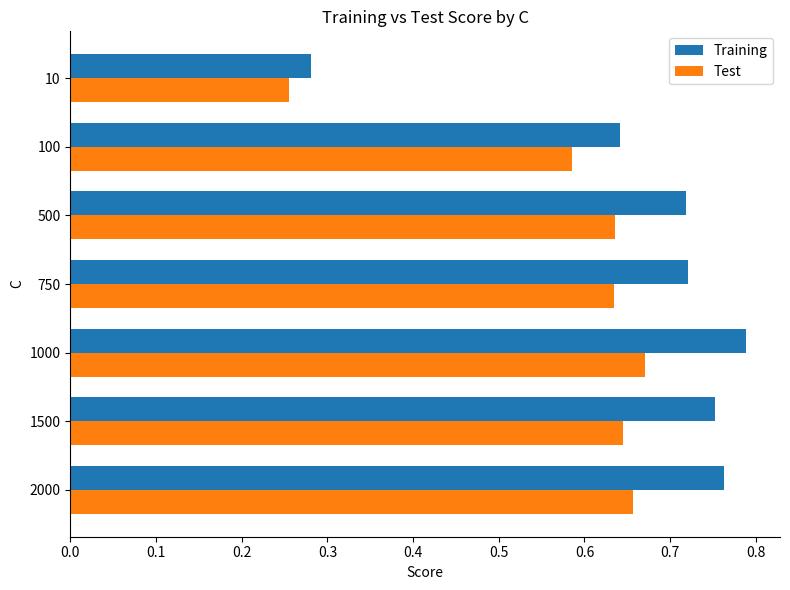

Rank the series by their average value, from highest to lowest.

Training, Test